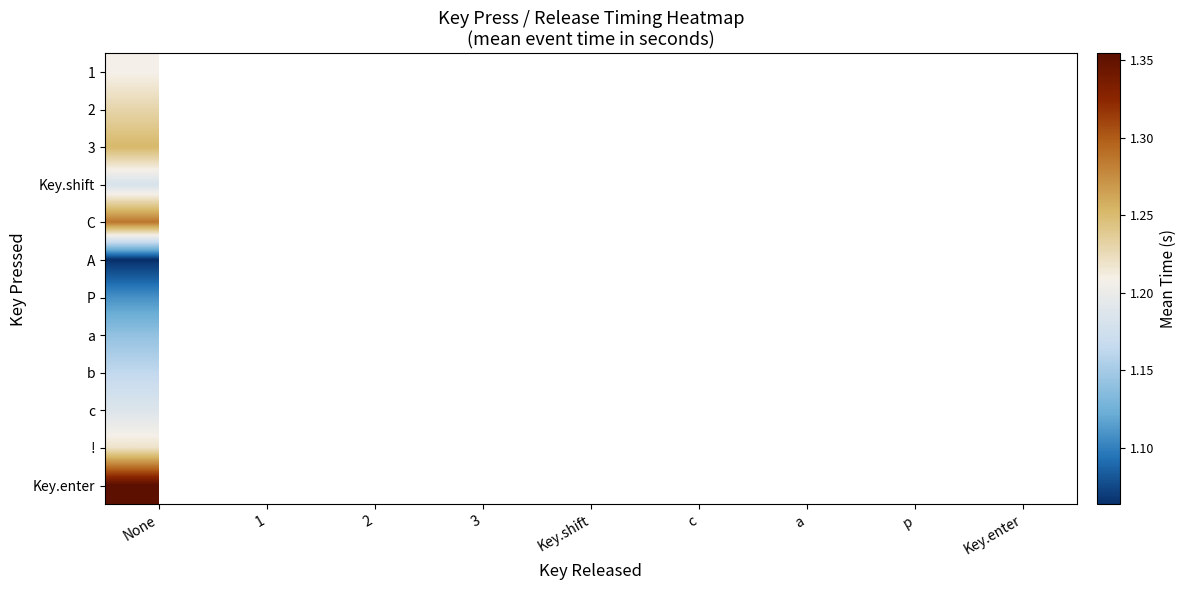

Which has a higher value, a or c?

c